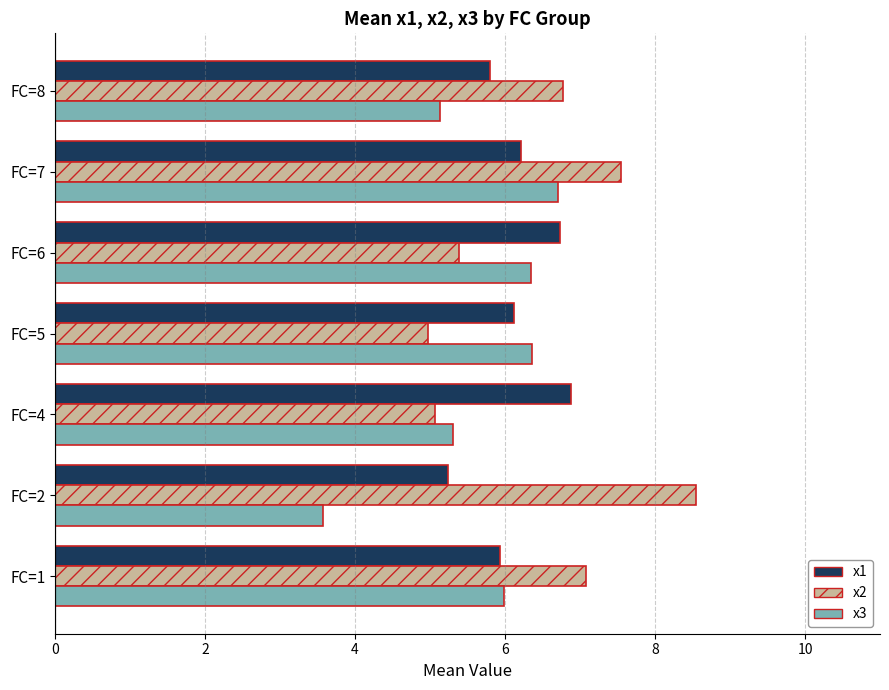

What is the sum of all x3 values?

39.4